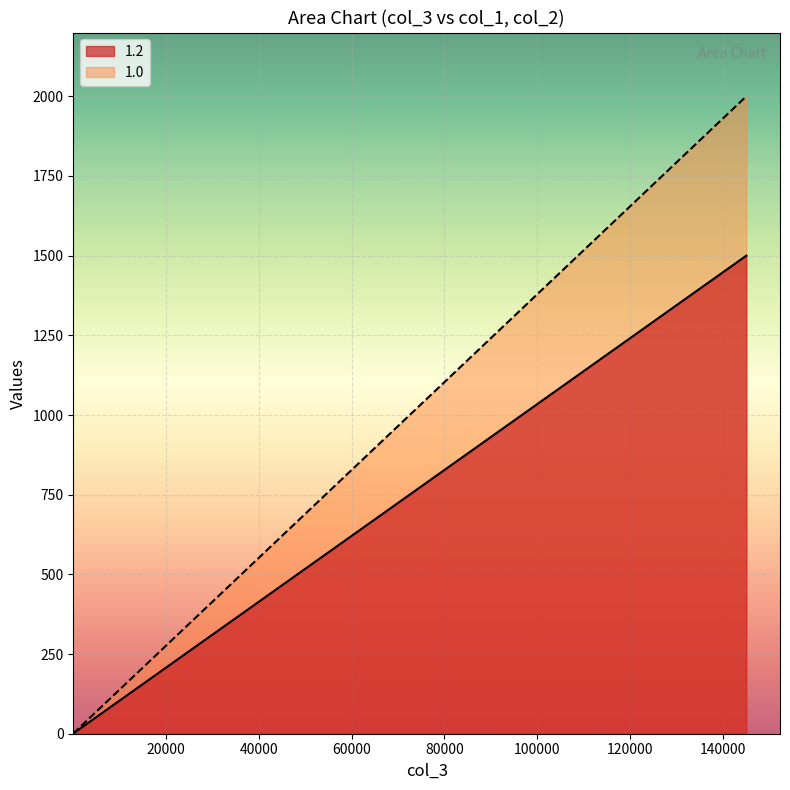

What is the difference between the 1.0 values at 120 and 90?

0.8